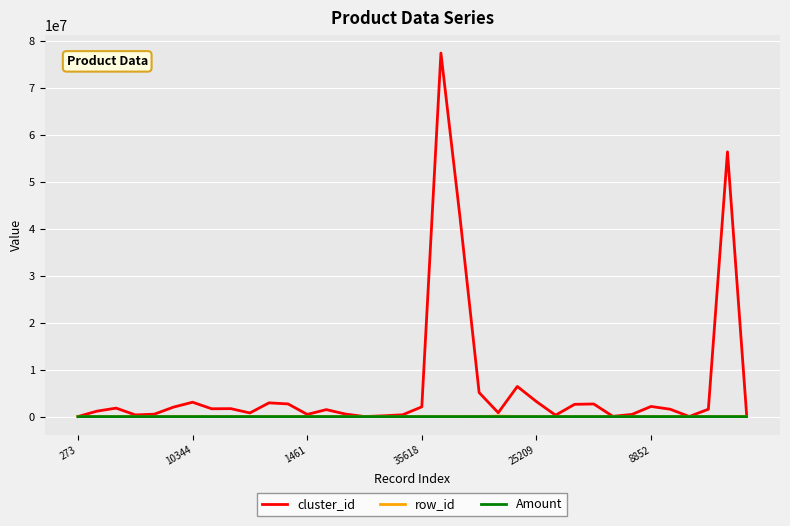

What is the maximum value shown in the chart?

77483648